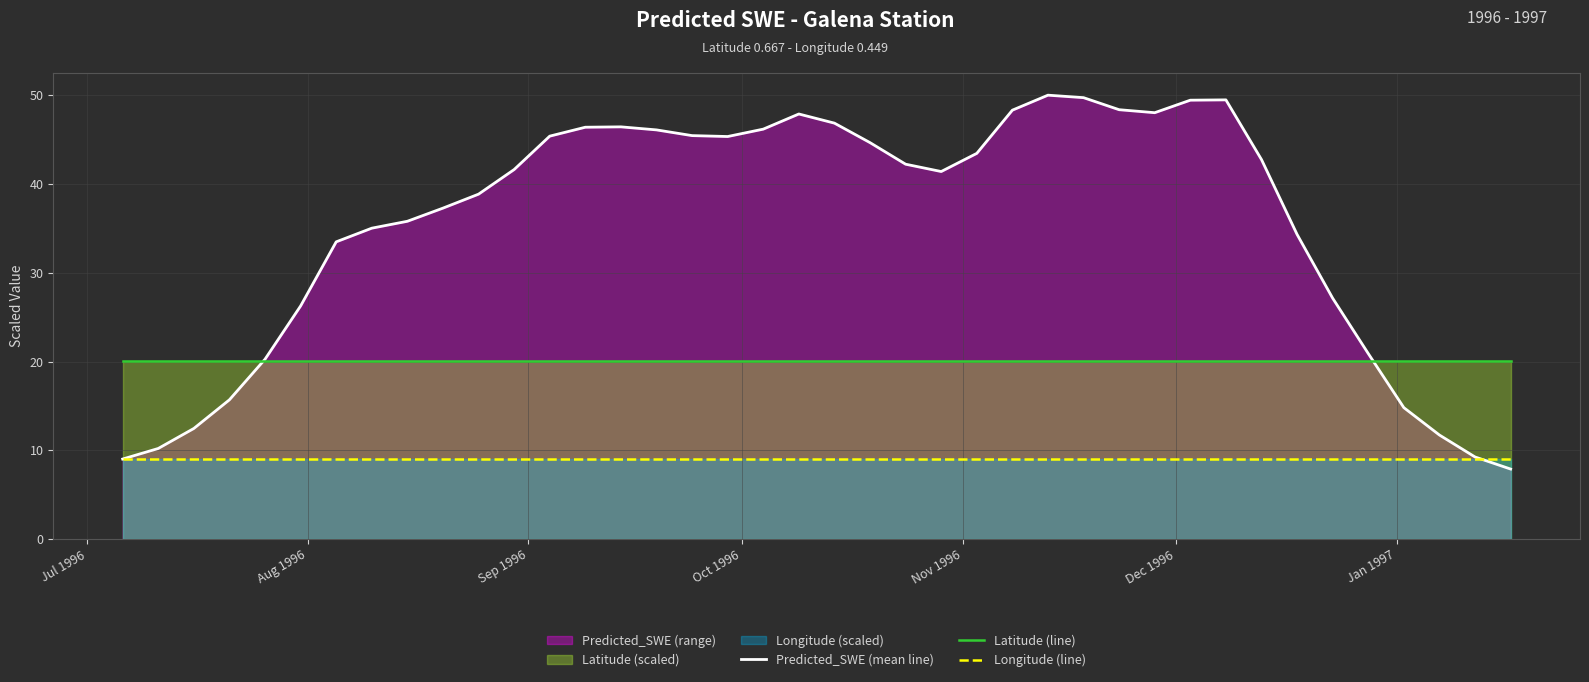

What is the minimum value for Latitude (line)?

20.0